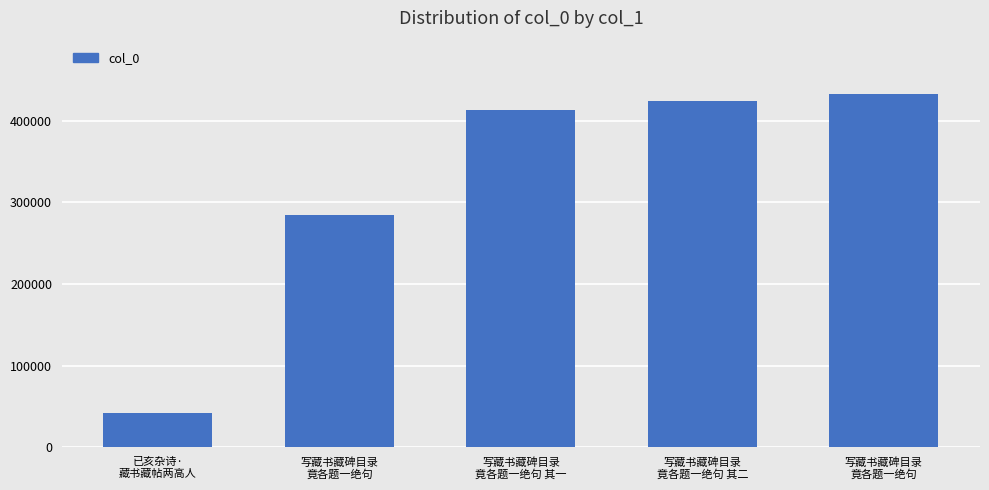

Reading left to right, extract all data points from this chart.

已亥杂诗·
藏书藏帖两高人=42025	写藏书藏碑目录
竟各题一绝句=284119	写藏书藏碑目录
竟各题一绝句 其一=413375	写藏书藏碑目录
竟各题一绝句 其二=423445	写藏书藏碑目录
竟各题一绝句=432917